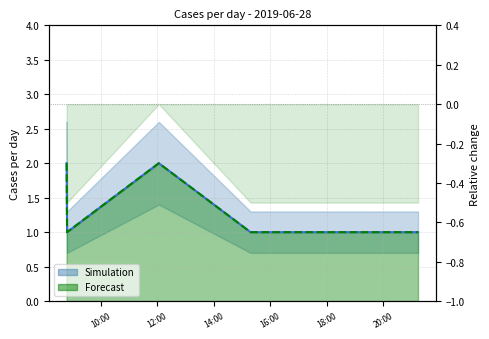

Where is Simulation nearest to the value 1?

2019-06-28 08:48:00